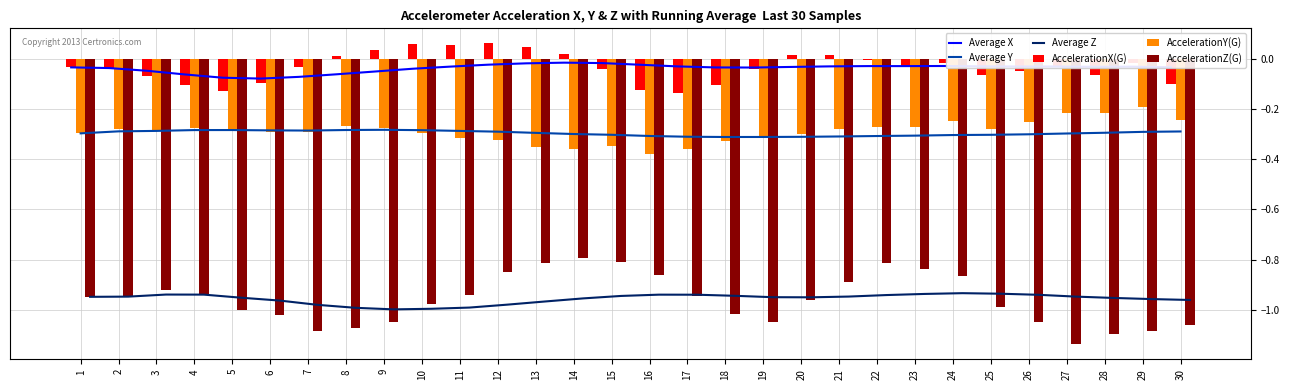

Between 22 and 30, which series saw the biggest shift?

AccelerationZ(G)